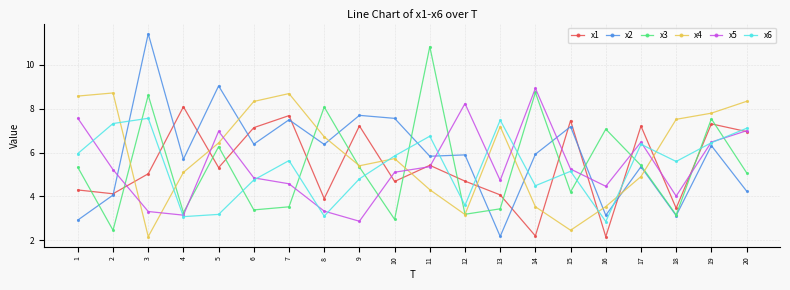

Where do x1 and x3 first cross each other?

1 and 2